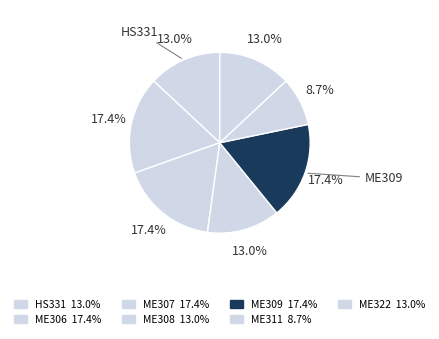

Is it true that HS331 is 1% of the pie?

False